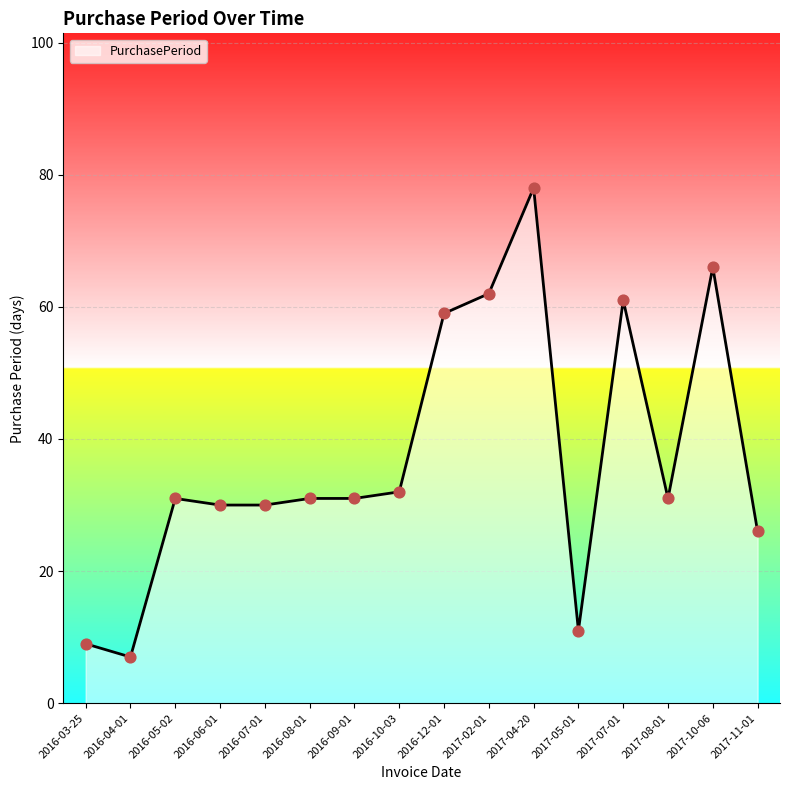

Which has a higher value, 2016-12-01 or 2017-08-01?

2016-12-01